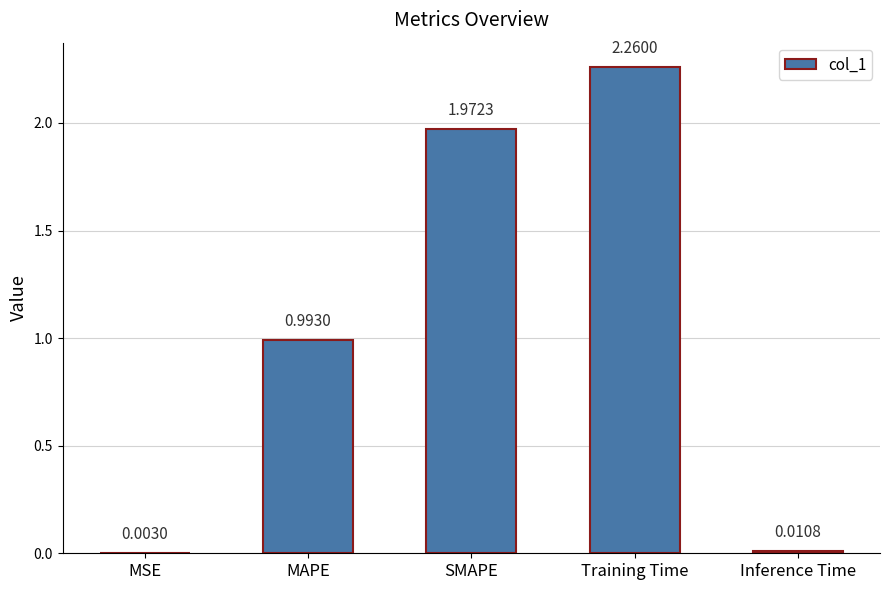

Approximately how many times larger is the value at SMAPE compared to Training Time?

0.9